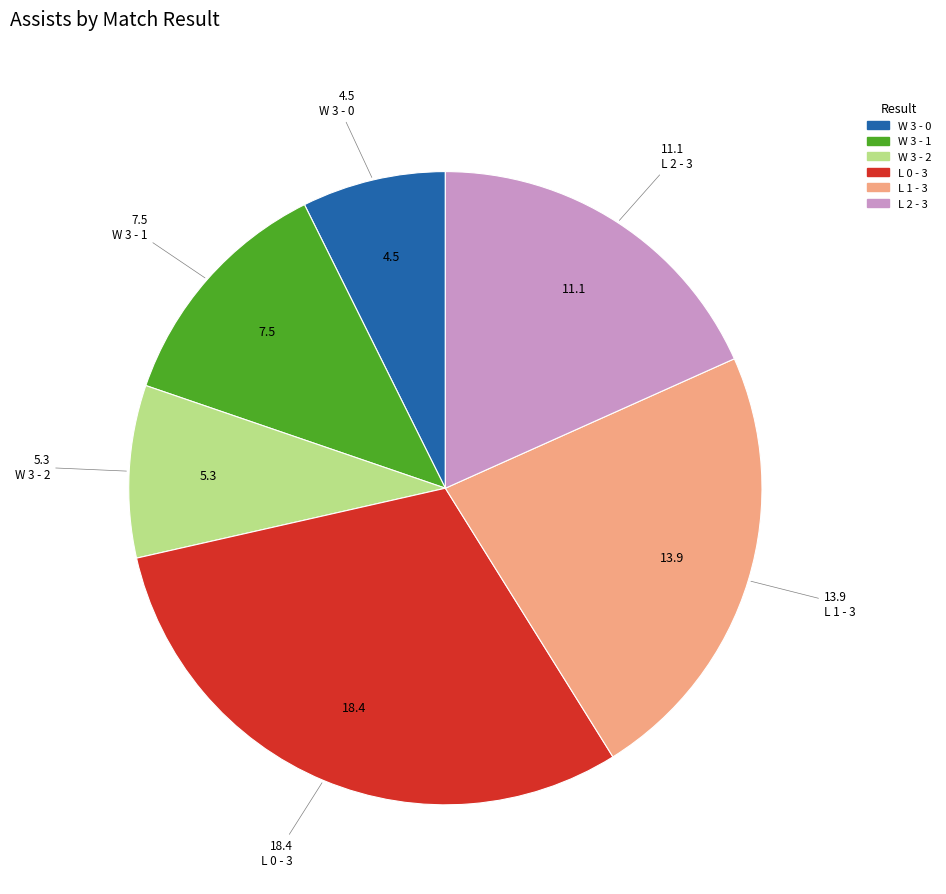

Is there any slice that represents more than half of the pie?

No